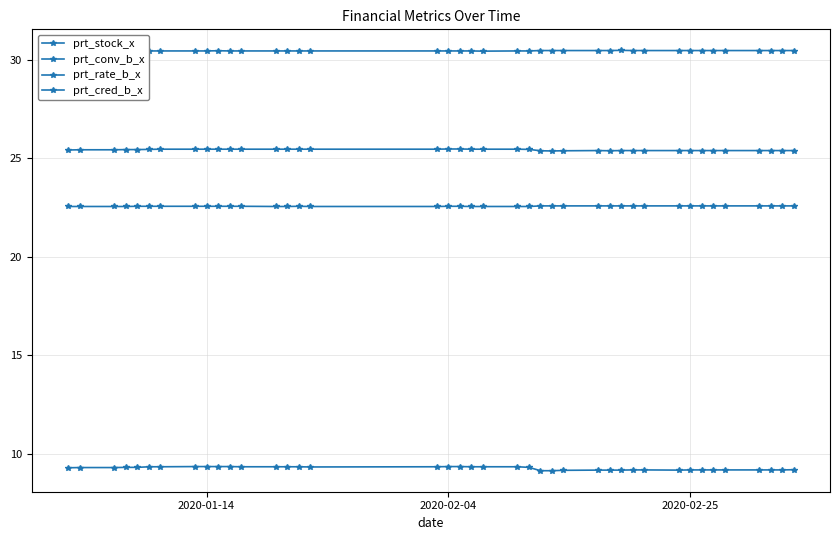

How many prt_cred_b_x values are between 22 and 23?

40